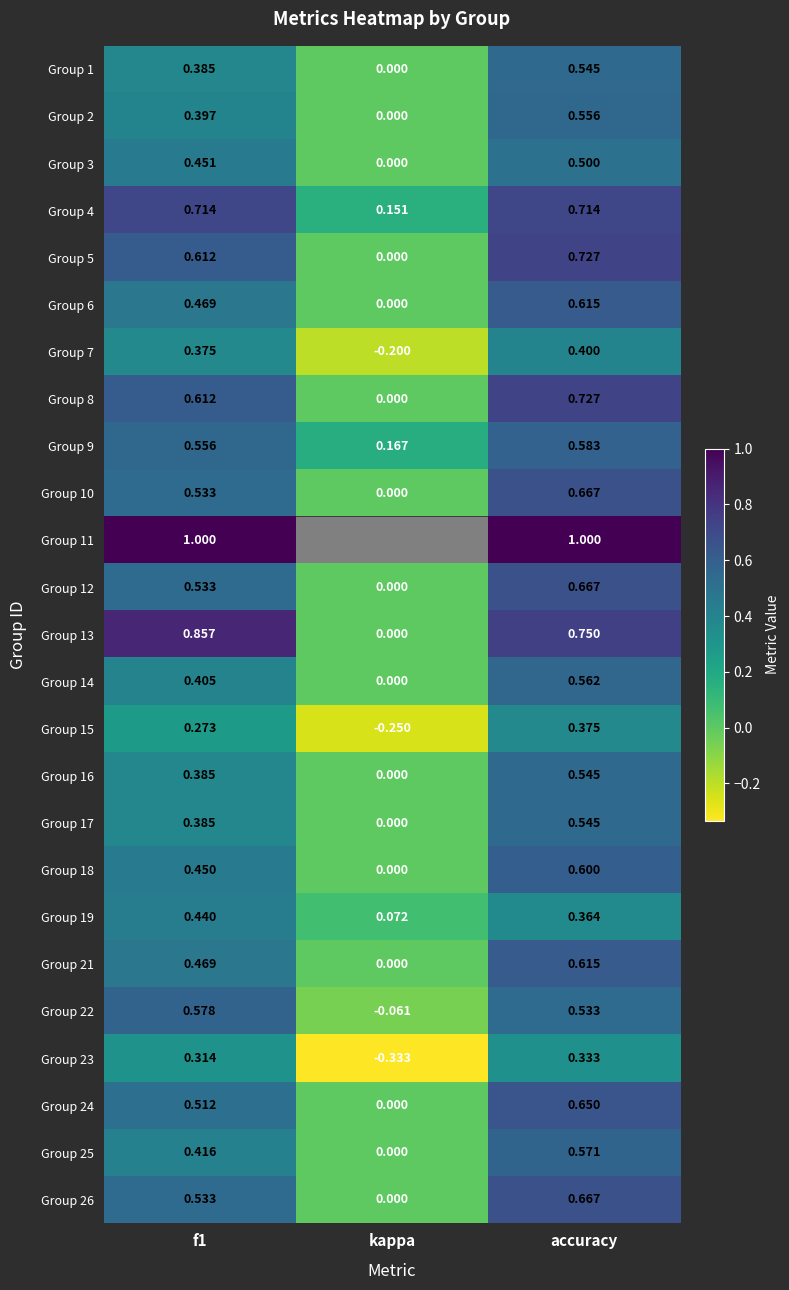

Where is Group 16 nearest to the value 0?

kappa